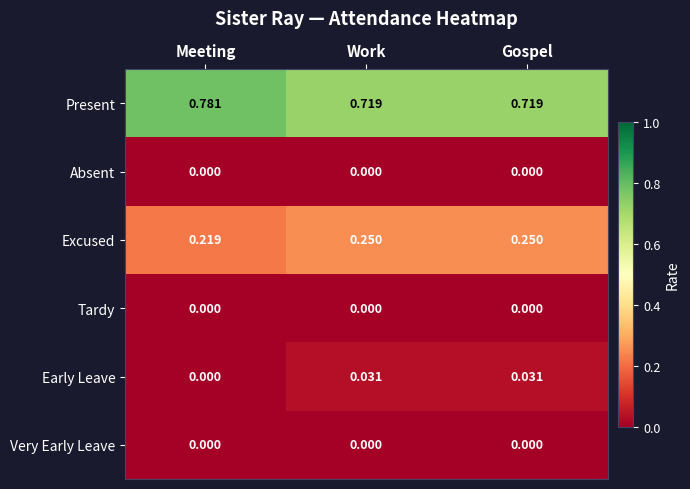

Which series has the largest total across all categories?

Present